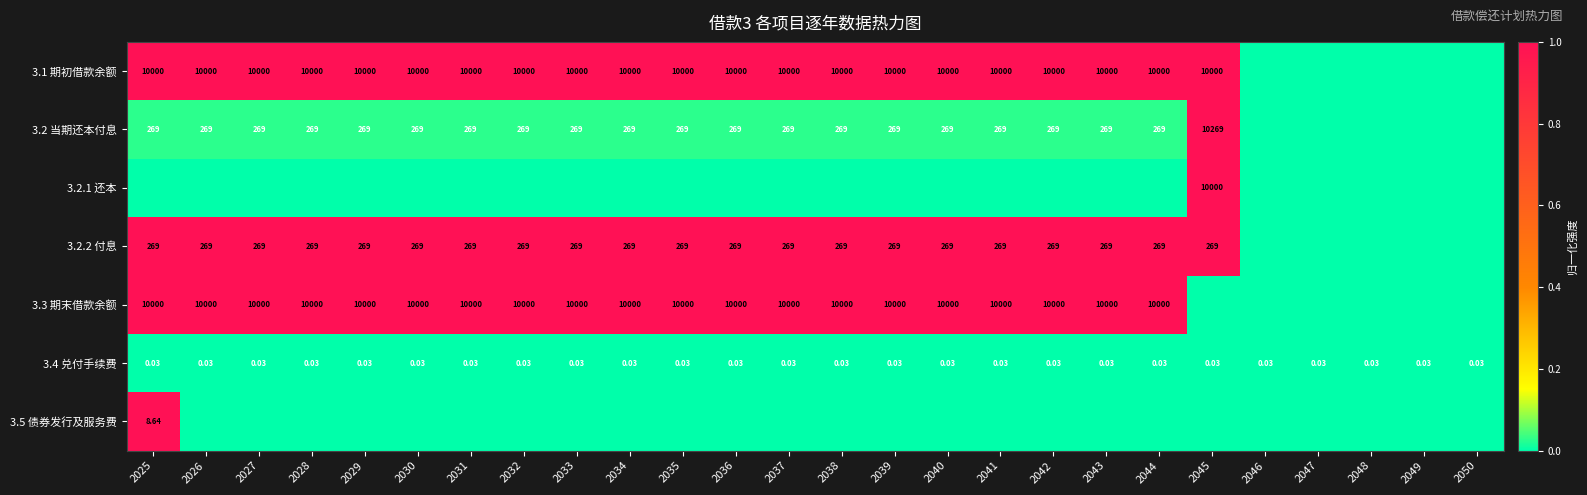

Between 2036 and 2039, which series saw the biggest shift?

3.1 期初借款余额